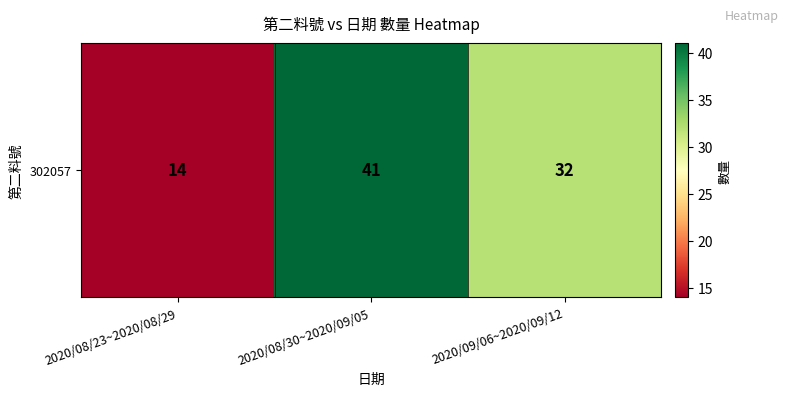

What is the average value?

29